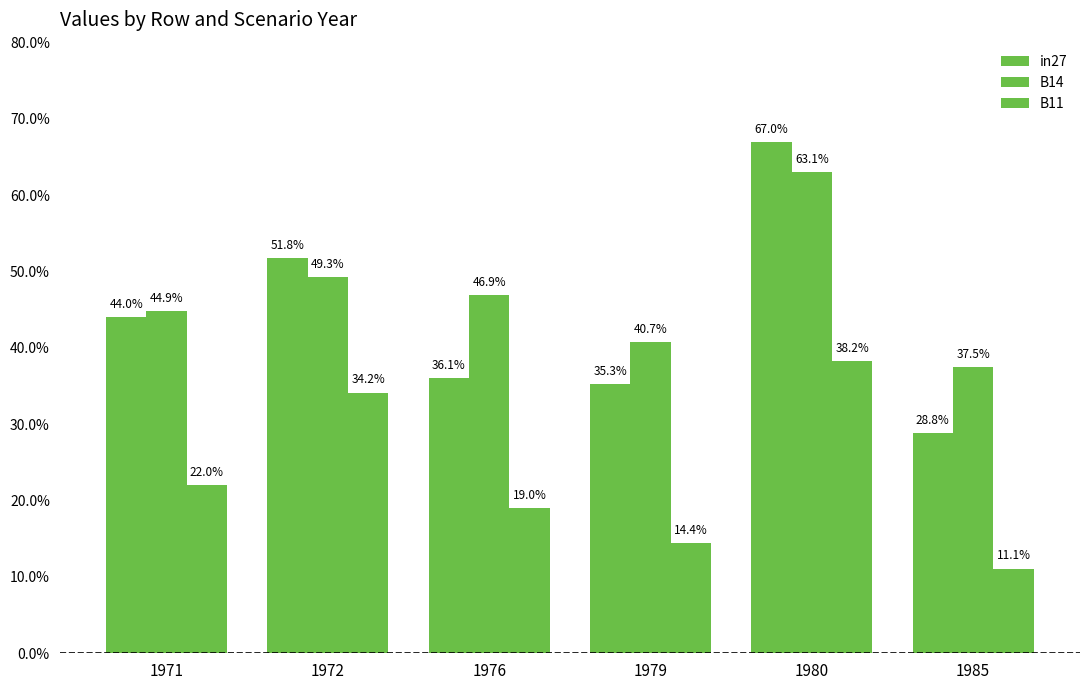

Reading left to right, list all the values displayed in this chart.

in27: 0.4	0.5	0.4	0.4	0.7	0.3
B14: 0.4	0.5	0.5	0.4	0.6	0.4
B11: 0.2	0.3	0.2	0.1	0.4	0.1